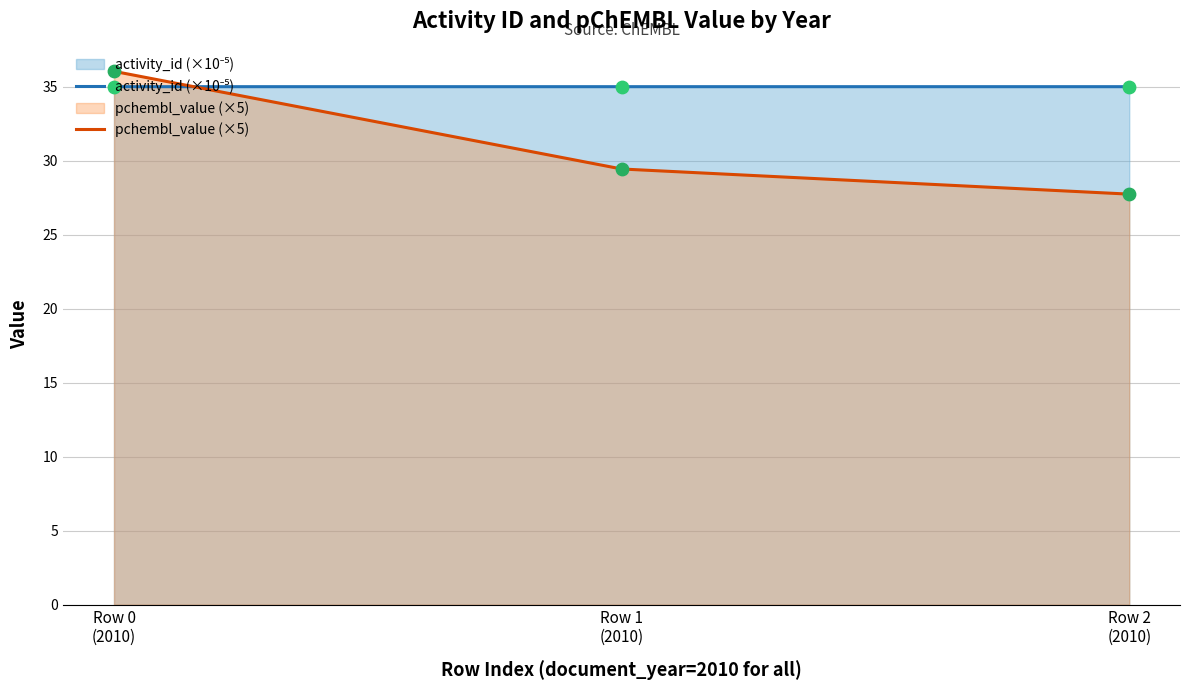

Which series contains the highest Y value?

pchembl_value (×5)